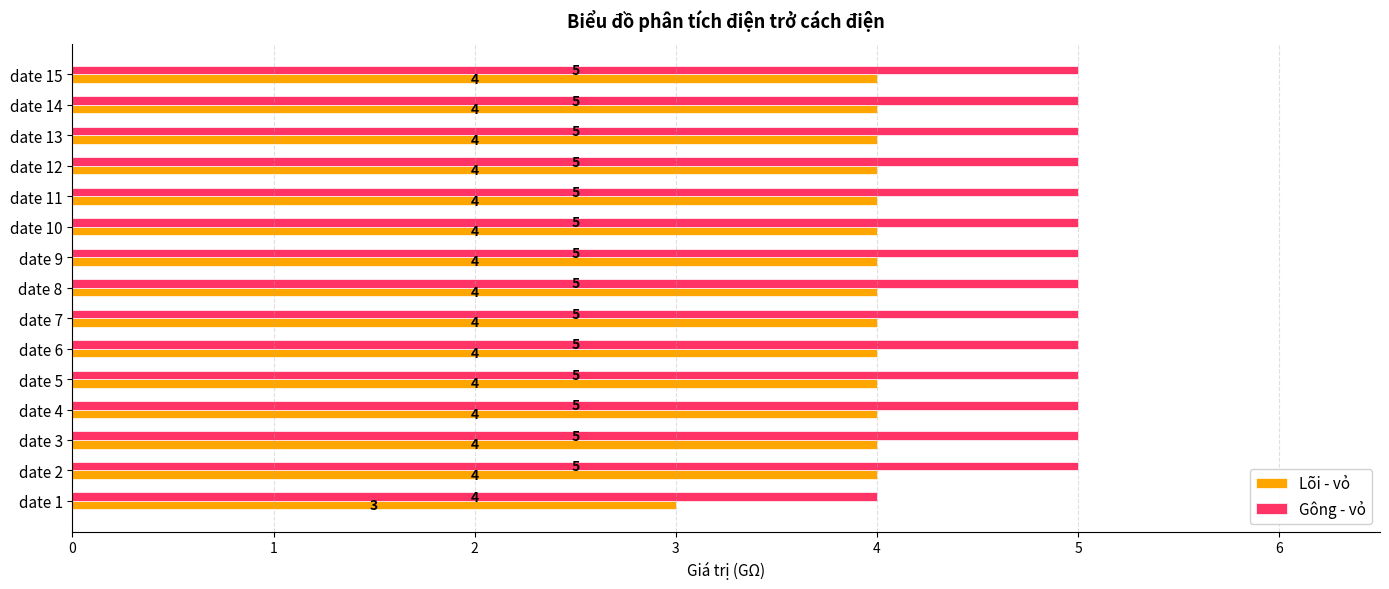

At date 6, list the series in order from smallest to largest.

Lõi - vỏ, Gông - vỏ